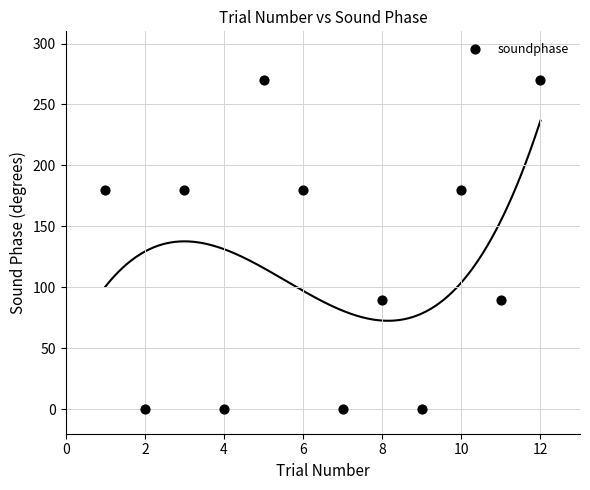

What is the average Y value?

120